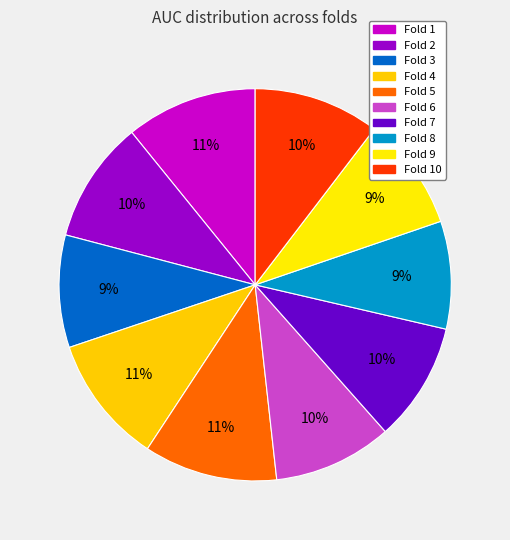

How many slices are in this pie chart?

10